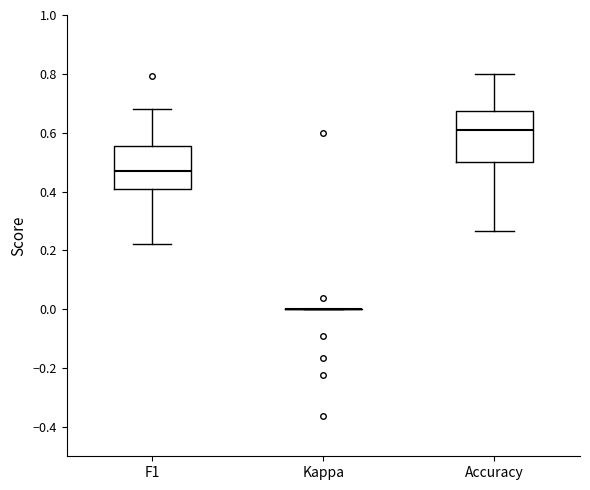

Comparing the boxes themselves (not the whiskers), which one is the tallest?

Accuracy